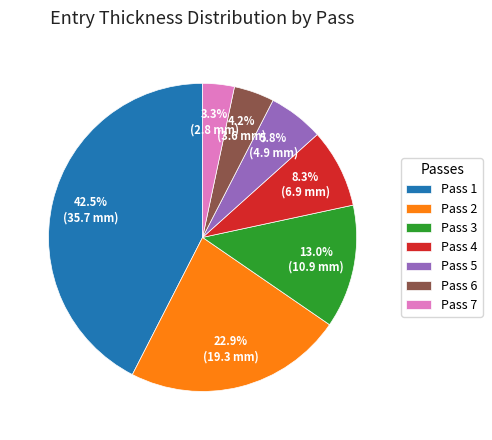

Does any single category account for the majority?

No